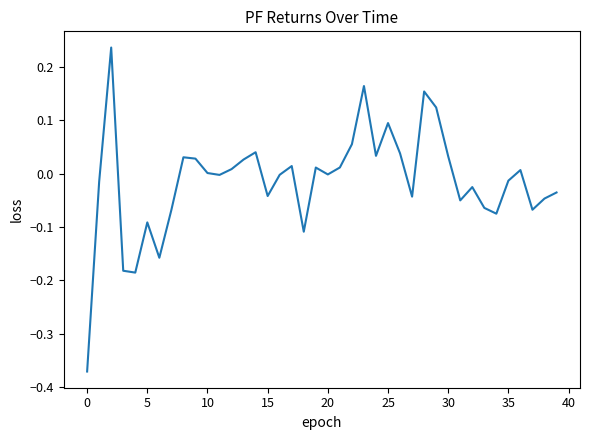

What is the difference between the maximum and minimum values?

0.6